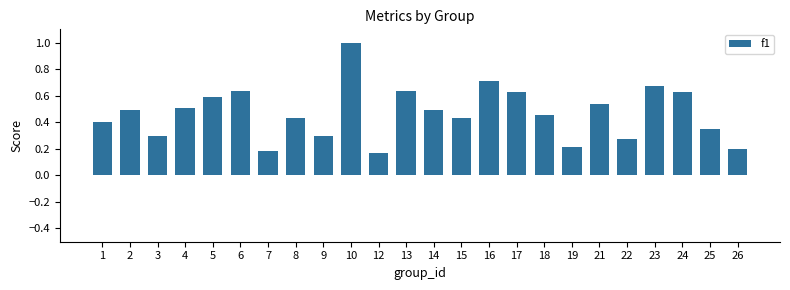

What is the maximum value shown in the chart?

1.0